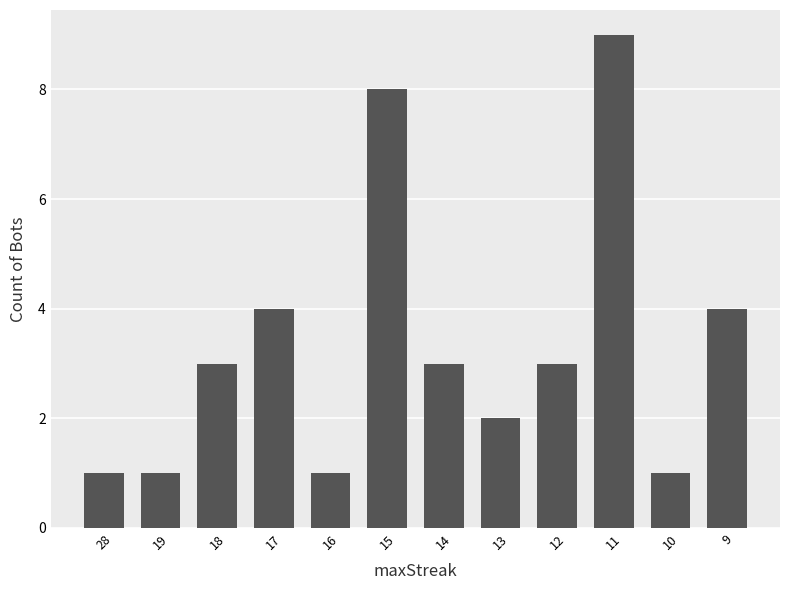

Which label corresponds to the largest value in the chart?

11